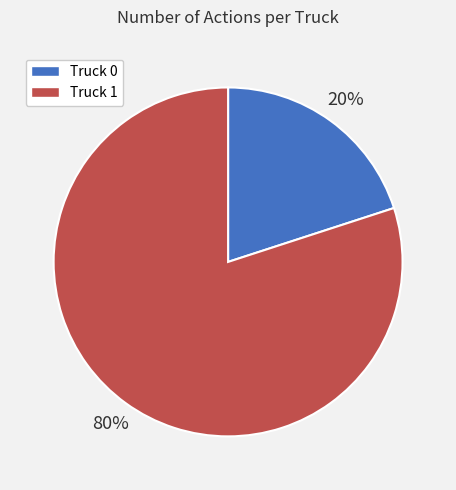

How many segments does this pie chart have?

2